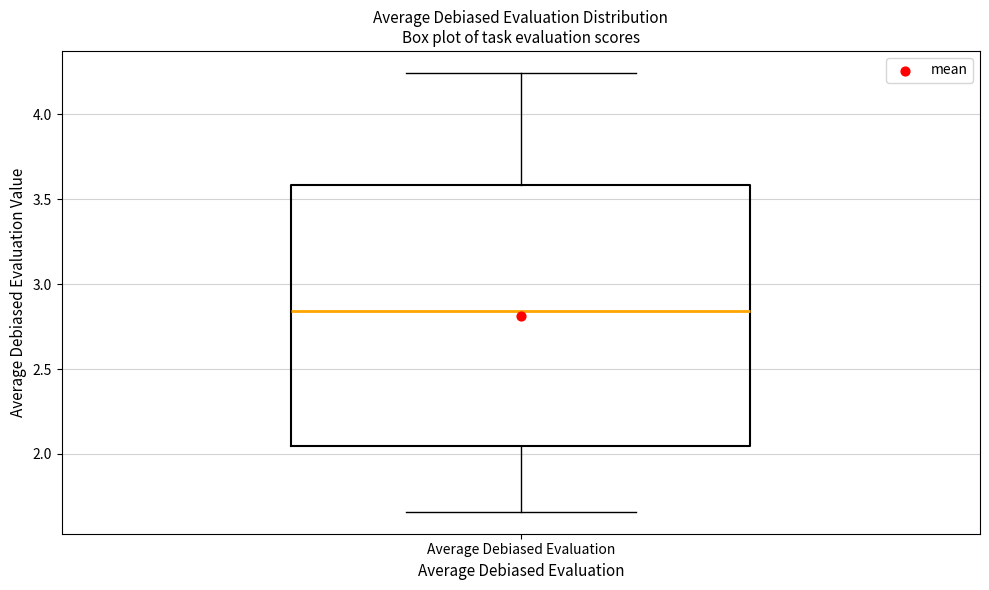

Read this box plot against the y-axis: the position of the median line, the range covered by the box, and the ends of both whiskers. The values are not printed on the chart, so give them approximately, as read against the axis.

median 2.85, box 2.05 to 3.60, whiskers 1.65 to 4.25